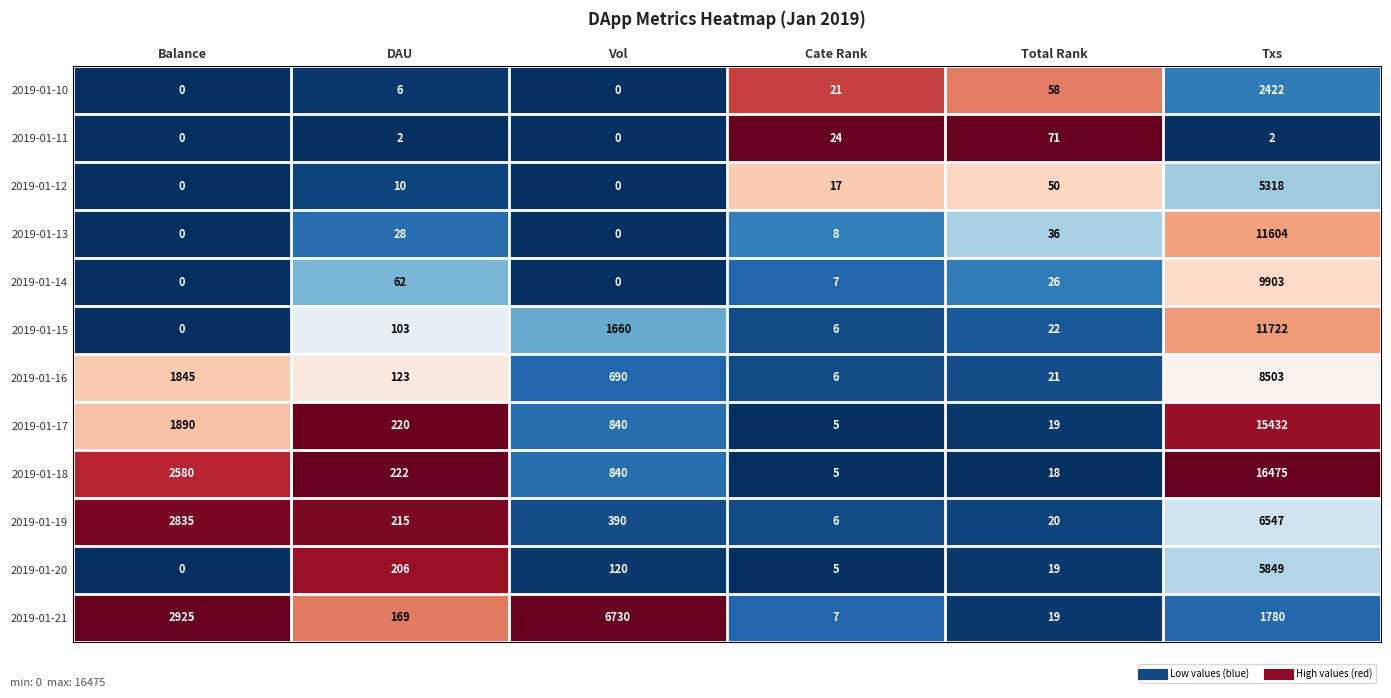

How many distinct data groups are displayed?

12